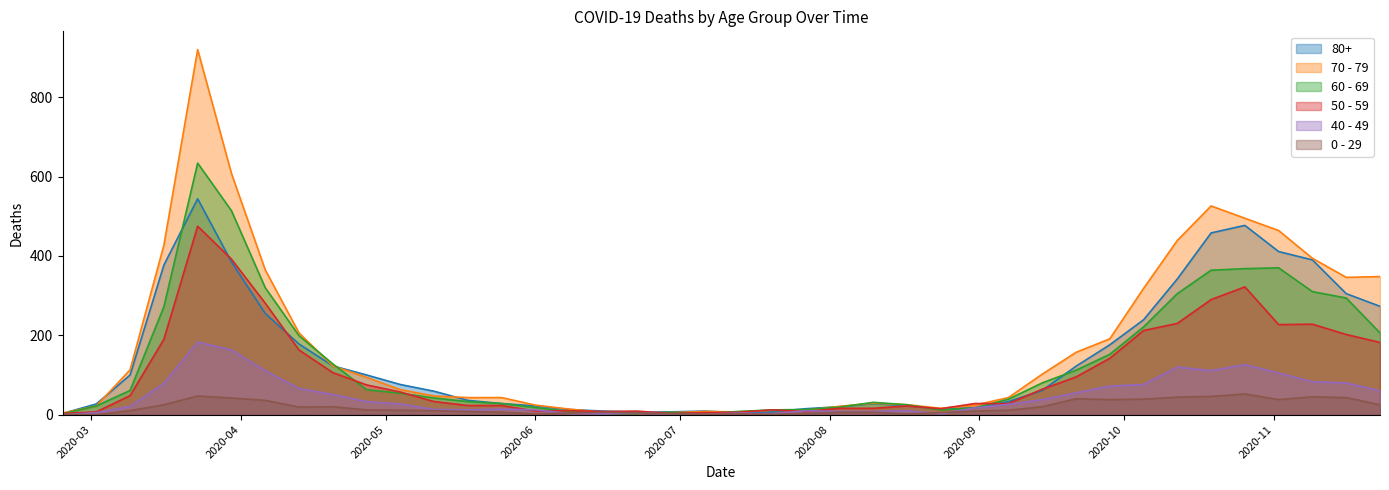

Which category has the highest value across all series?

2020-03-23